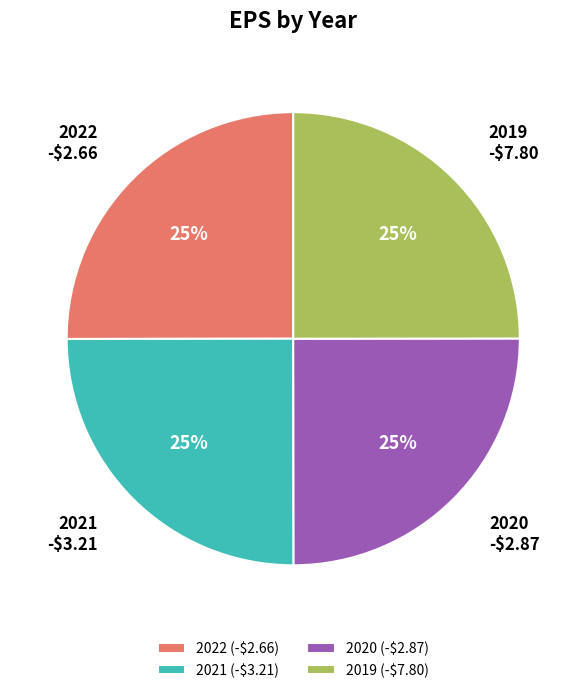

Is it true that 2021 (-$3.21) is 25% of the pie?

True